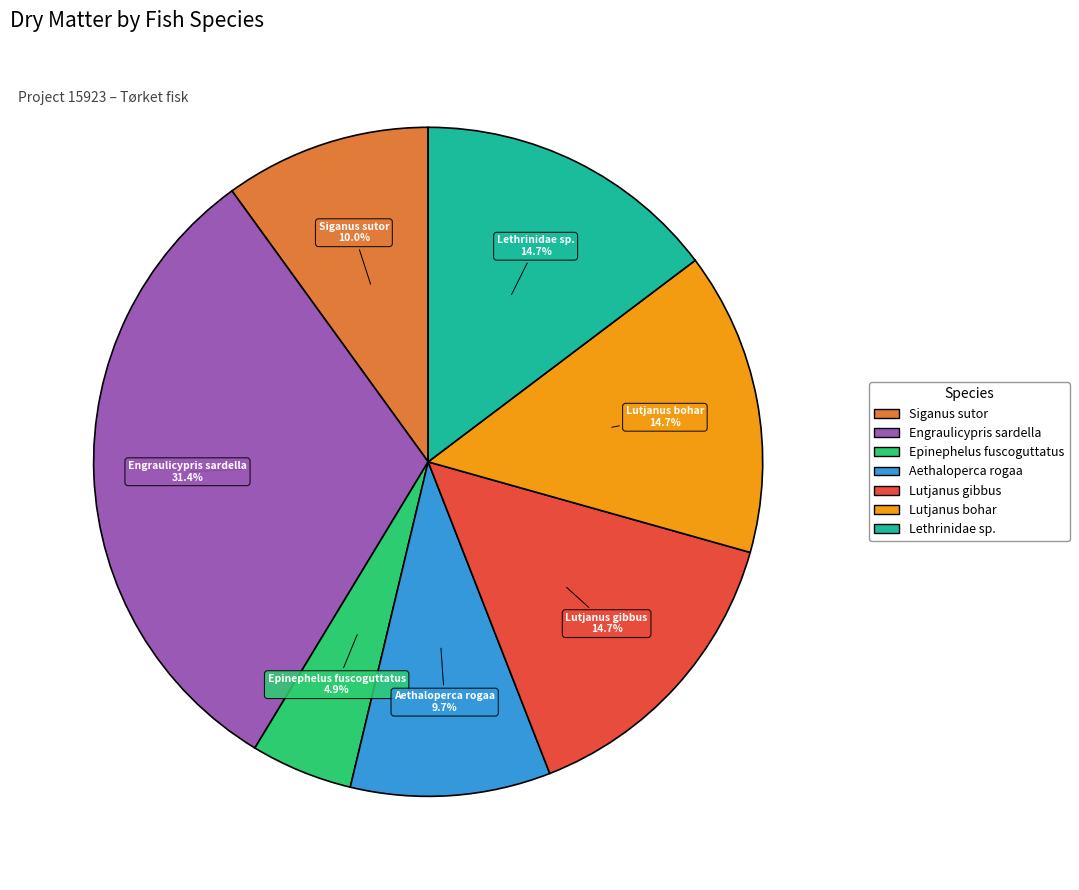

Is there a majority slice in this chart?

No